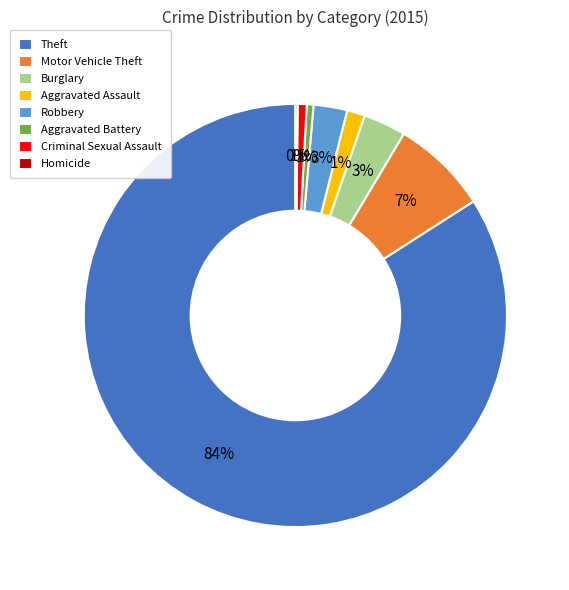

True or false: Motor Vehicle Theft accounts for 7% of the total.

True